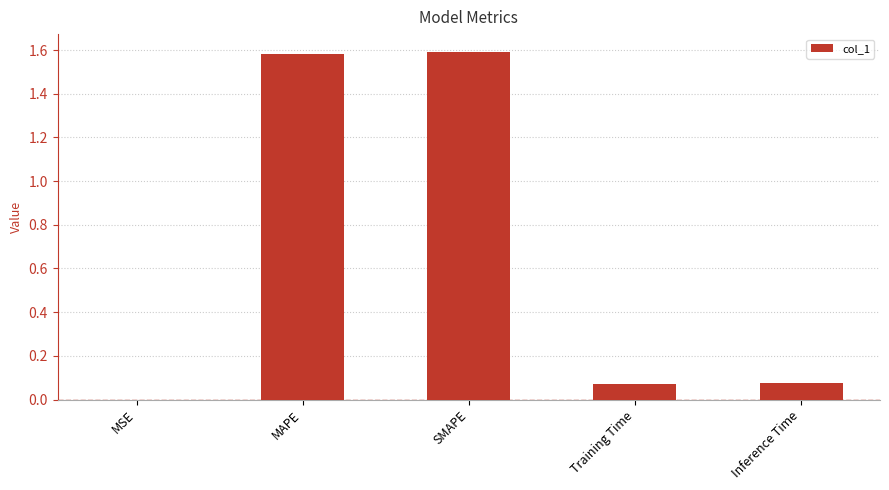

What is the sum of the values at Inference Time and MAPE?

1.7